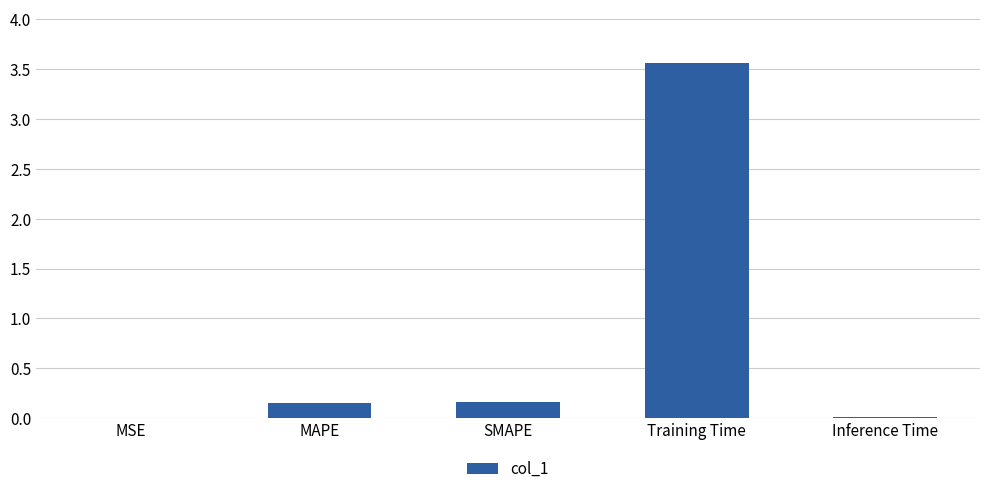

The chart shows a value of 5.7 at Training Time. True or false?

False